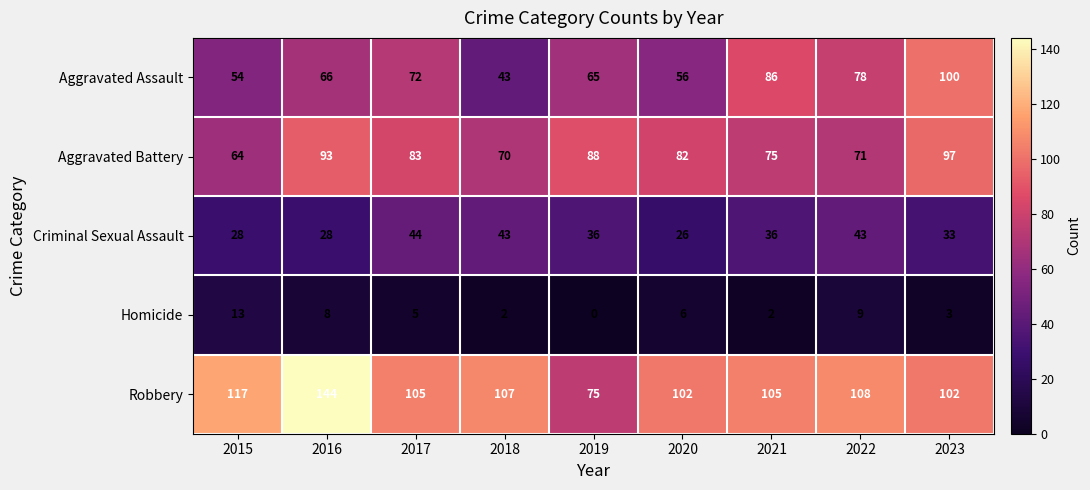

Rank the series at 2017 from highest to lowest value.

Robbery, Aggravated Battery, Aggravated Assault, Criminal Sexual Assault, Homicide